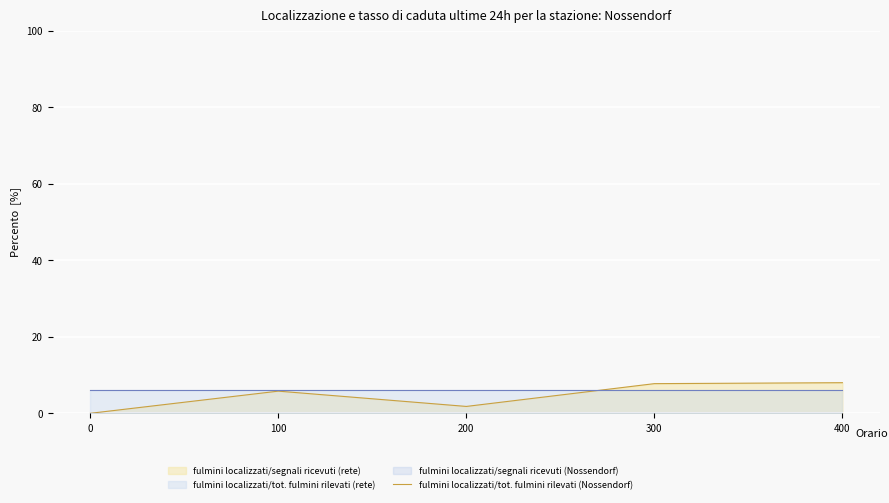

How many interior local peaks (higher than both neighbors) does the data have?

1